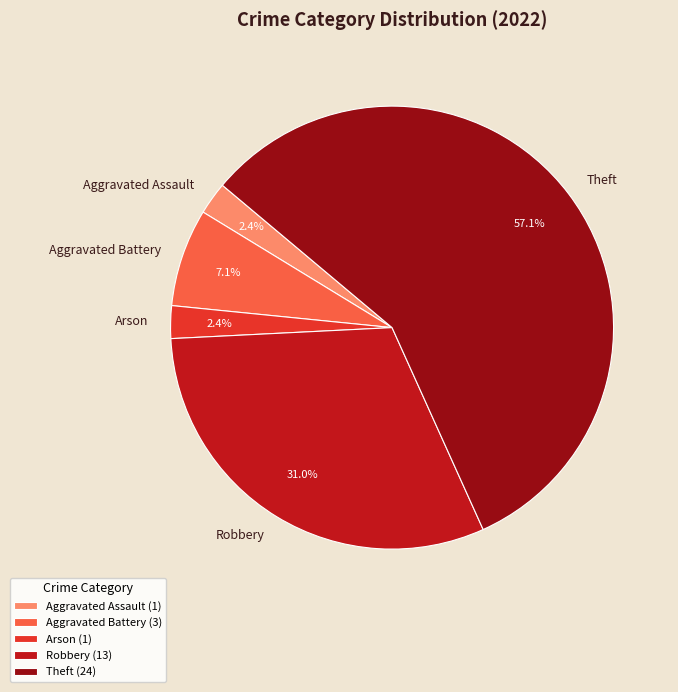

Count the number of slices in the pie.

5